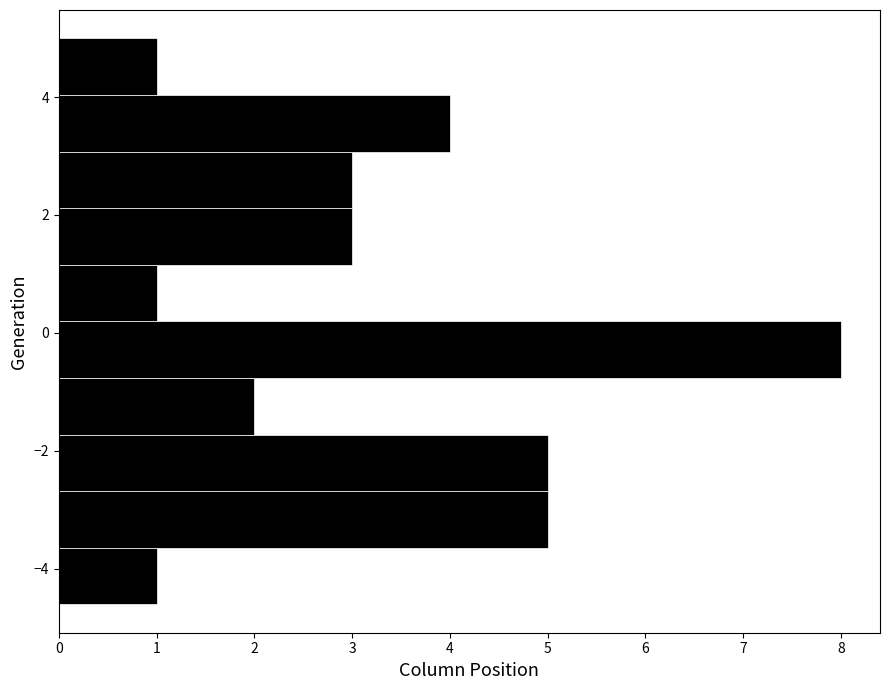

Over which range of the y-axis is the bar longest?

-0.8 to 0.2